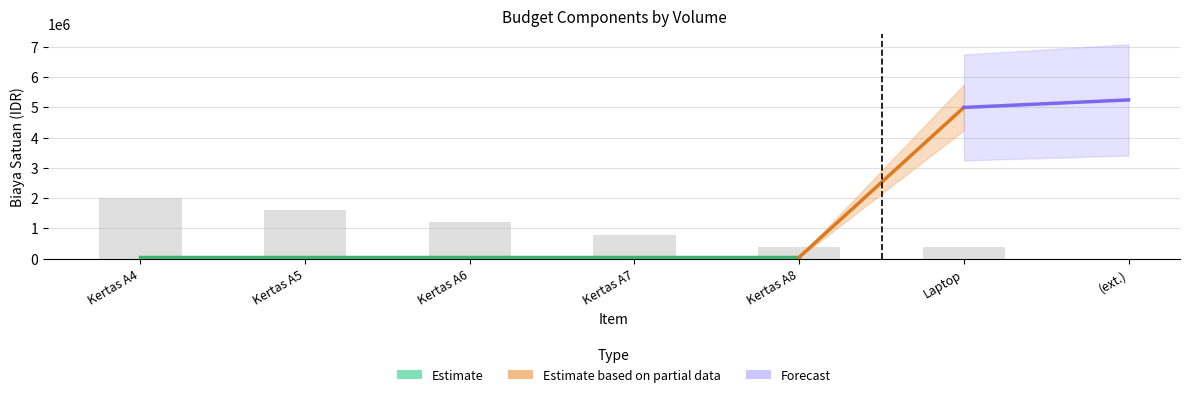

Which category has the lowest value across all series?

Kertas A4